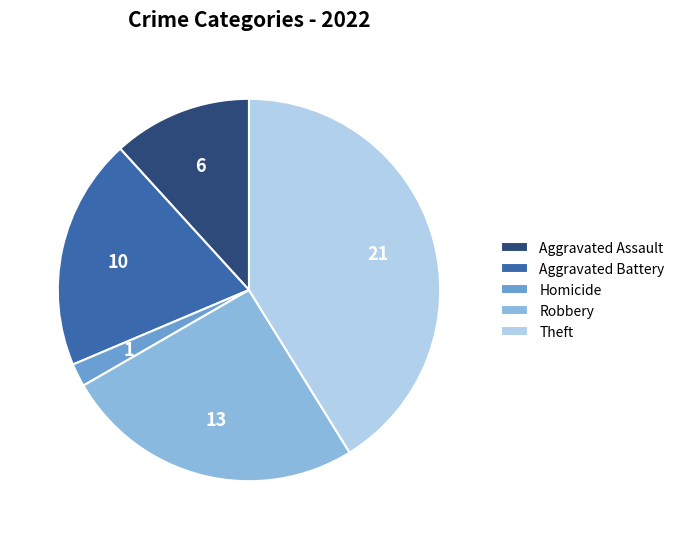

Which category has the smallest portion of the pie?

Homicide